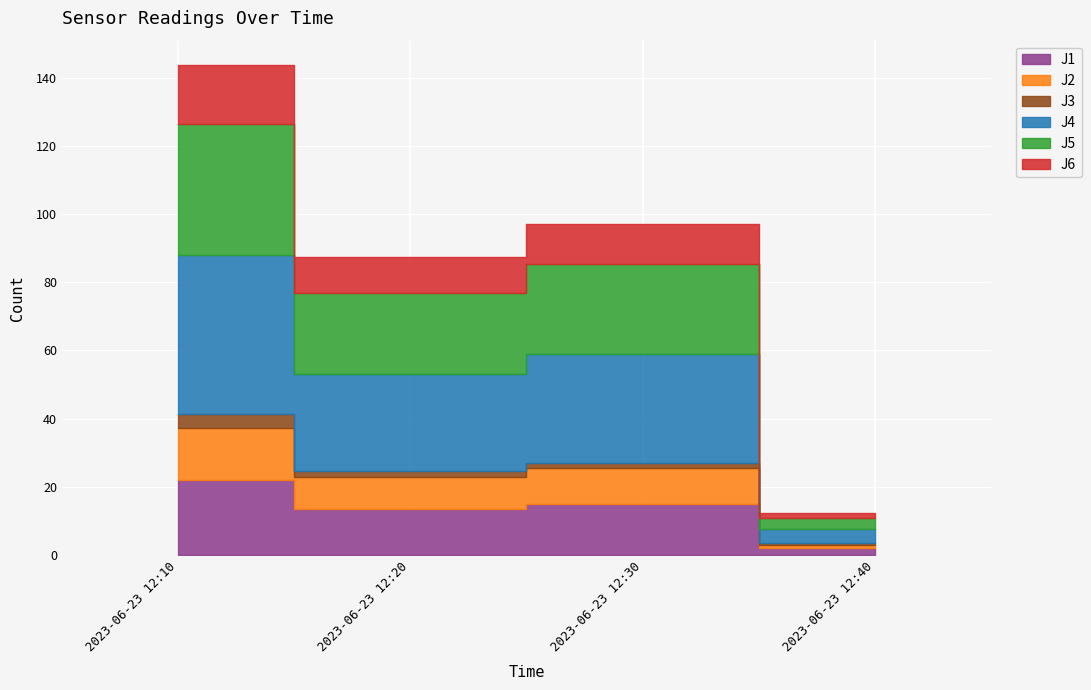

Is the value of J2 at 2023-06-23 12:10 greater than the value of J4 at 2023-06-23 12:40?

Yes